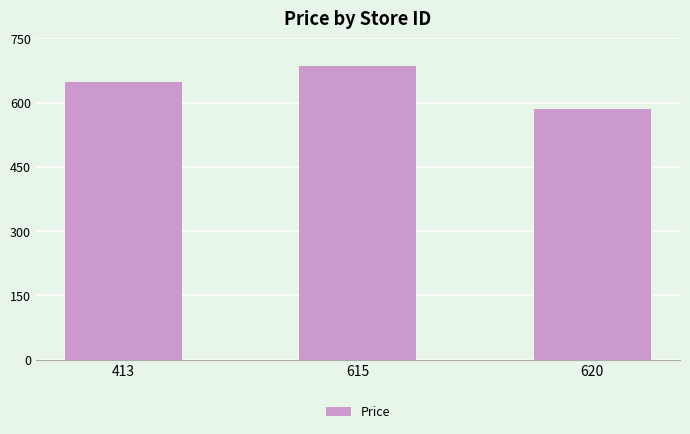

Where is the data nearest to the value 635?

413